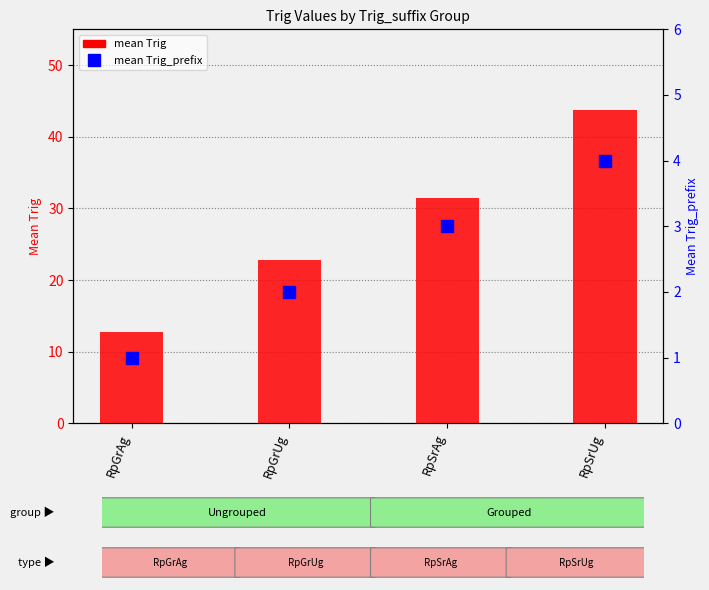

Which category has the highest value across all series?

RpSrUg